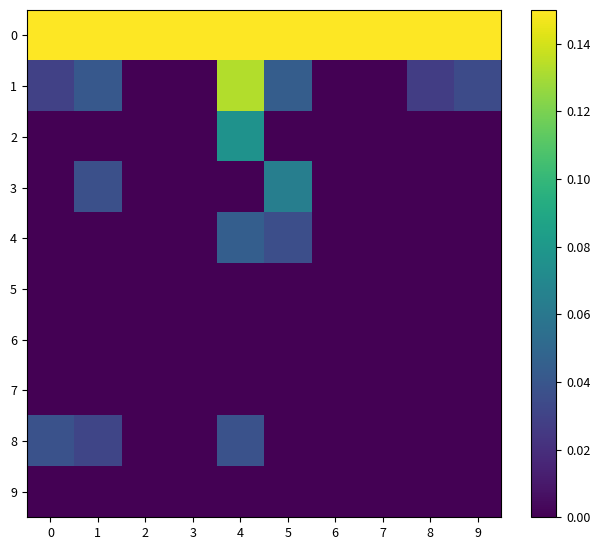

Rank the series by their maximum value, from highest to lowest.

0, 1, 2, 3, 4, 8, 5, 6, 7, 9